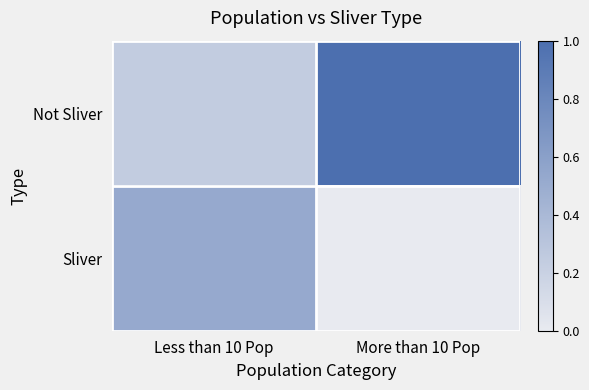

At Less than 10 Pop, list the series in order from largest to smallest.

Sliver, Not Sliver